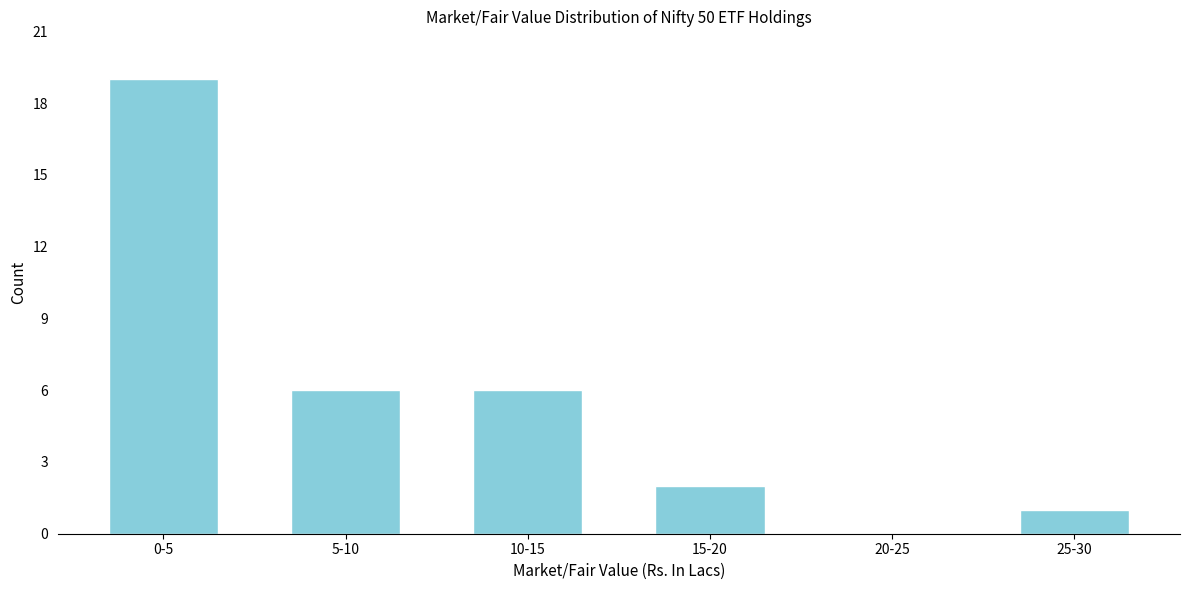

Reading left to right, what are all the values shown in this chart?

0-5=19	5-10=6	10-15=6	15-20=2	20-25=0	25-30=1